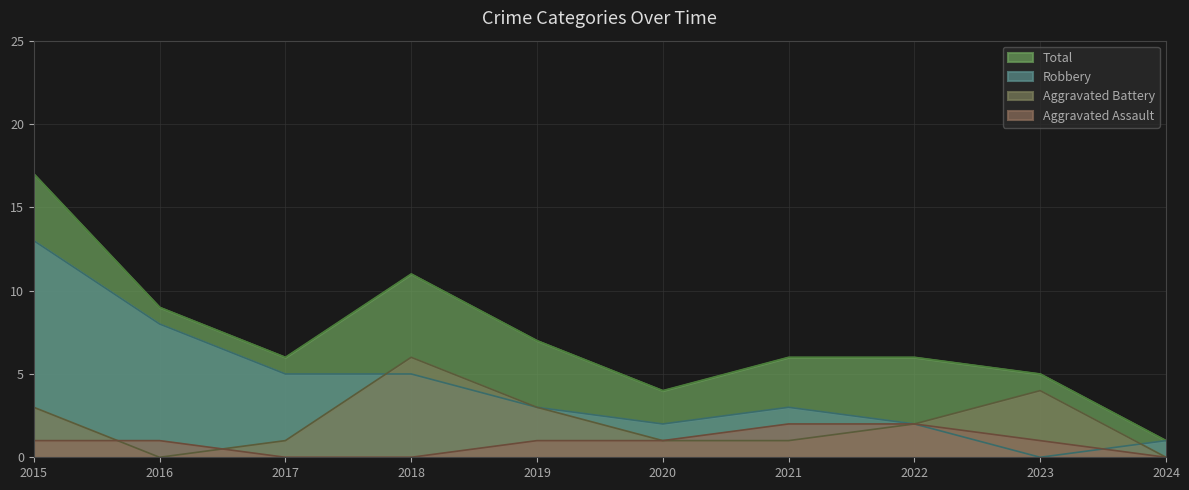

What is the value of the Total point at the 9th from the left?

5